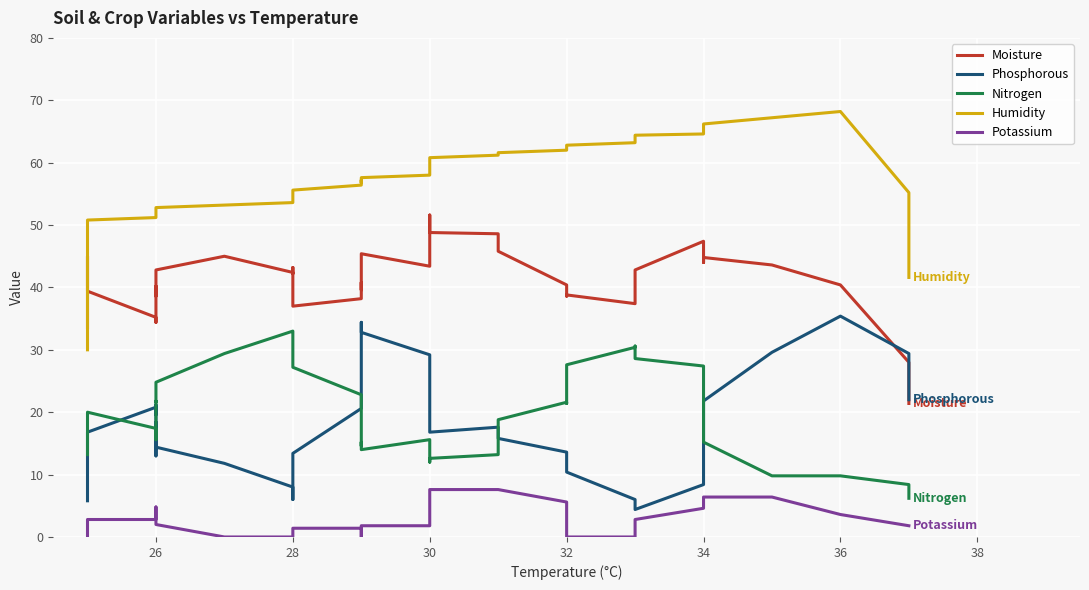

List the series in order of their peak value, highest first.

Humidity, Moisture, Phosphorous, Nitrogen, Potassium